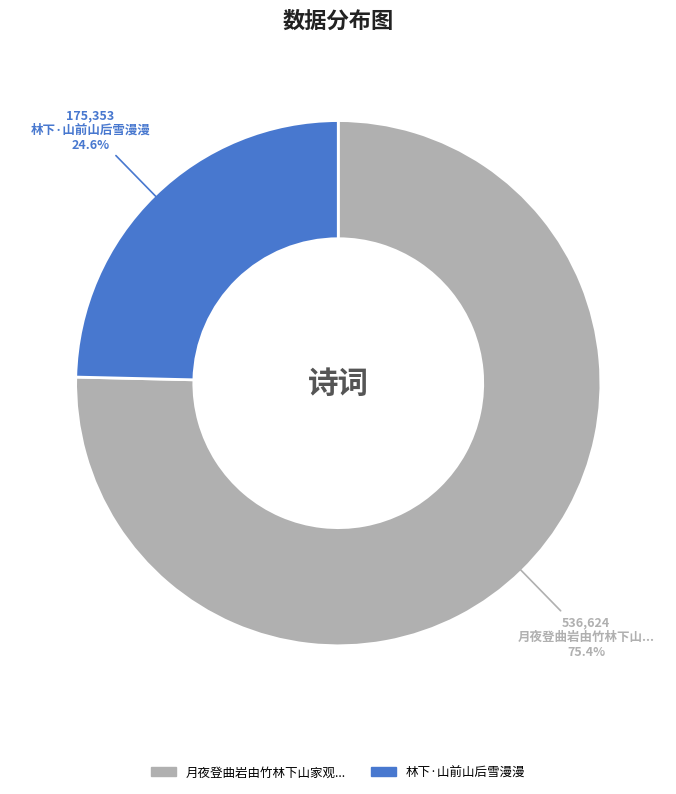

Is there any slice that represents more than half of the pie?

Yes